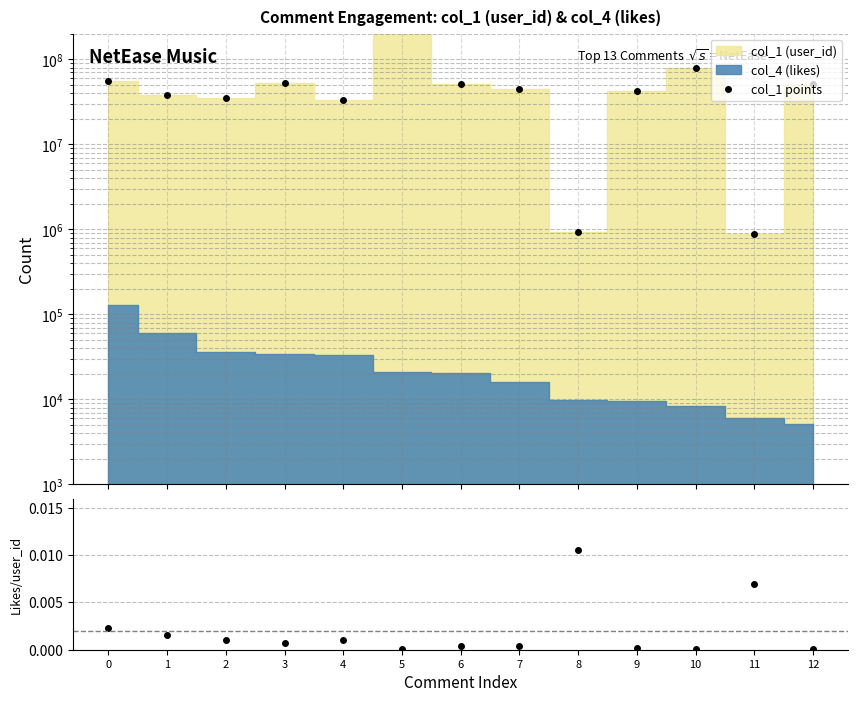

What is the sum of all col_1 points values?

734996412.0